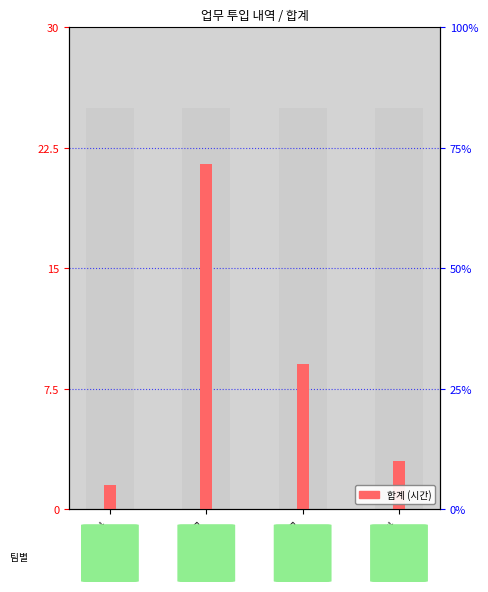

How many values are below 9?

2